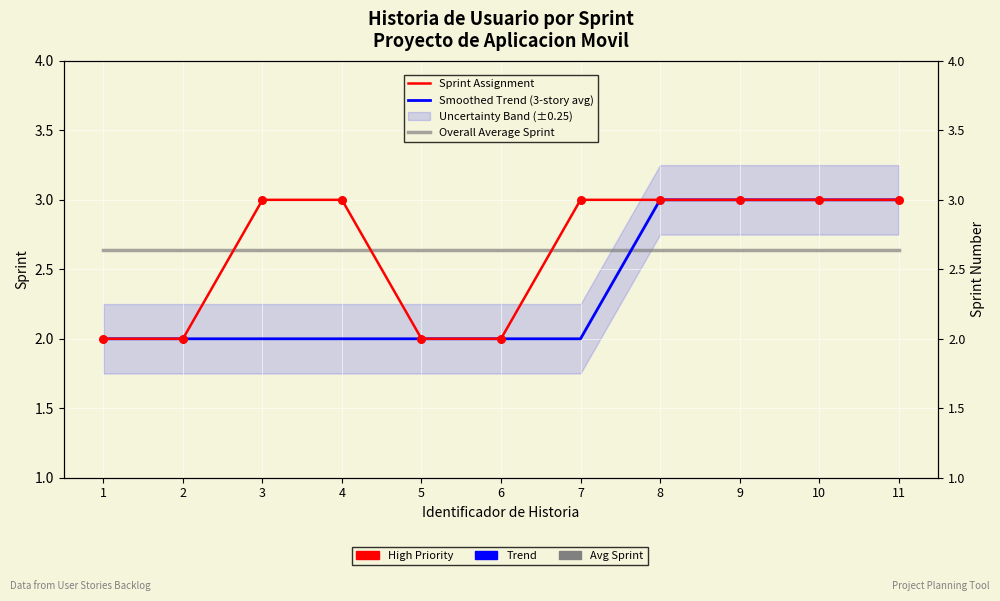

Which series has the largest total across all categories?

Sprint Assignment